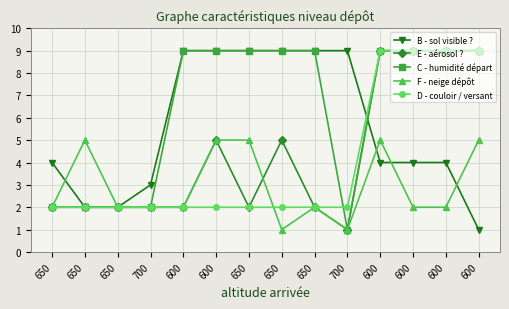

True or false: C - humidité départ has more than 2 points higher than both neighbors.

False